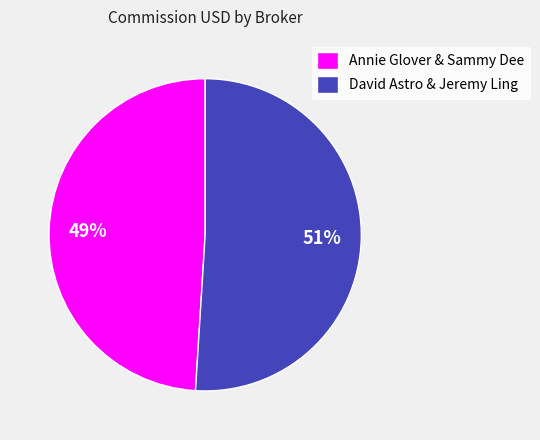

To the nearest percent, what is the average slice percentage?

50%